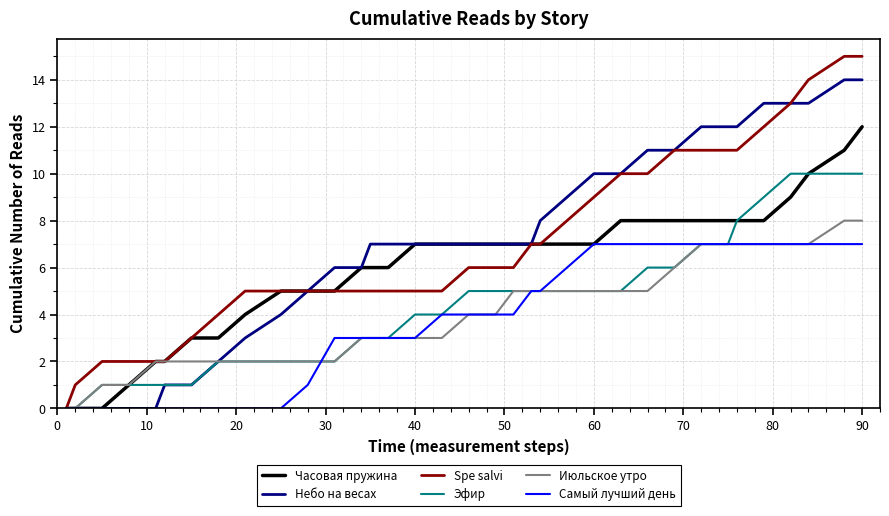

Reading left to right, extract all data points from this chart.

Часовая пружина: 0	0	0	1	2	2	3	3	4	5	5	5	6	6	6	7	7	7	7	7	7	7	7	7	7	7	8	8	8	8	8	8	8	9	10	11	12
Небо на весах: 0	0	0	0	0	1	1	2	3	4	5	6	6	7	7	7	7	7	7	7	7	7	7	8	9	10	10	11	11	12	12	12	13	13	13	14	14
Spe salvi: 0	1	2	2	2	2	3	4	5	5	5	5	5	5	5	5	5	6	6	6	6	6	7	7	8	9	10	10	11	11	11	11	12	13	14	15	15
Эфир: 0	0	1	1	1	1	1	2	2	2	2	2	3	3	3	4	4	5	5	5	5	5	5	5	5	5	5	6	6	7	7	8	9	10	10	10	10
Июльское утро: 0	0	1	1	2	2	2	2	2	2	2	2	3	3	3	3	3	4	4	4	4	5	5	5	5	5	5	5	6	7	7	7	7	7	7	8	8
Самый лучший день: 0	0	0	0	0	0	0	0	0	0	1	3	3	3	3	3	4	4	4	4	4	4	5	5	6	7	7	7	7	7	7	7	7	7	7	7	7